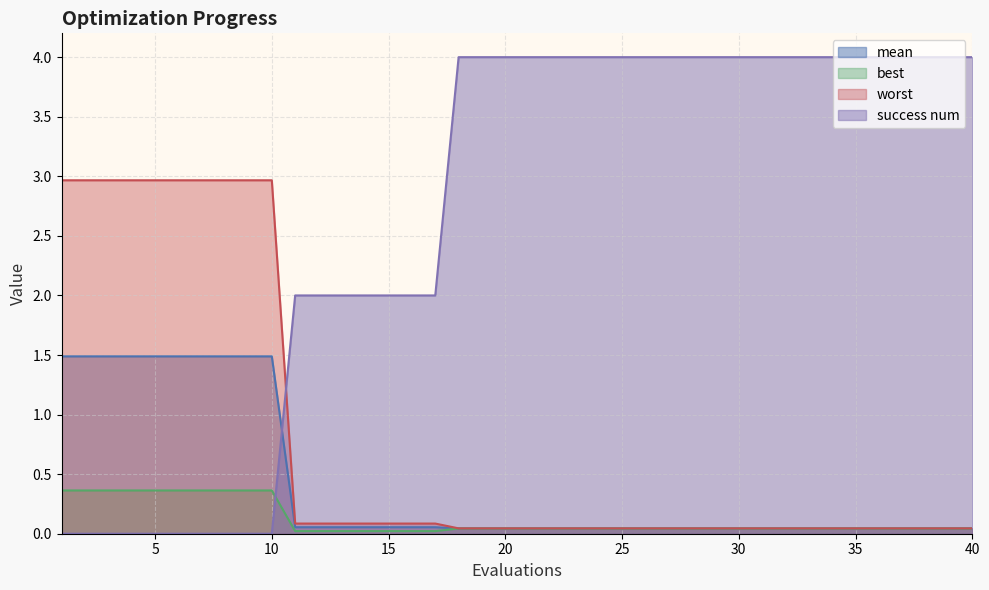

What is the sum of the mean values at 26 and 10?

1.5